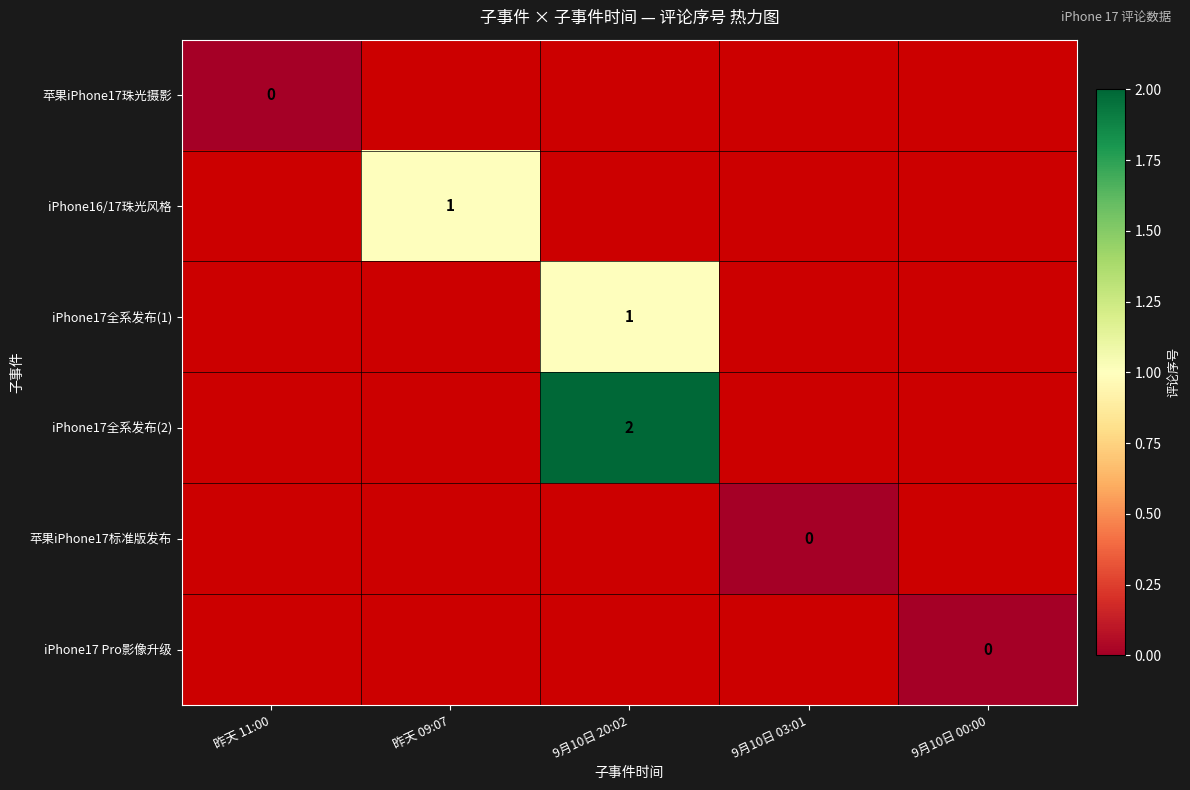

The value of iPhone17全系发布(2) at 9月10日 20:02 is 3. True or false?

False